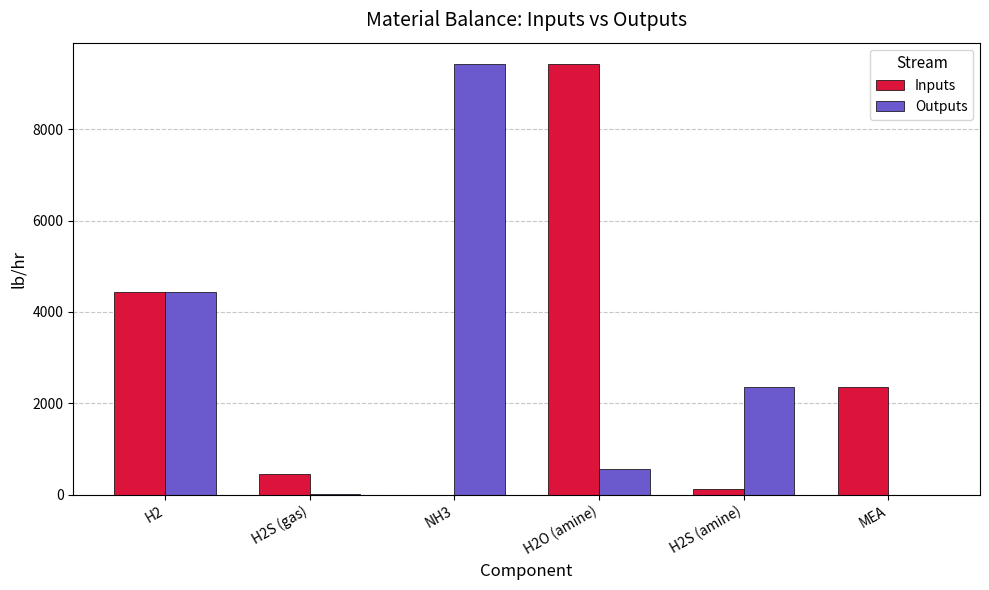

How many groups of bars are there?

6